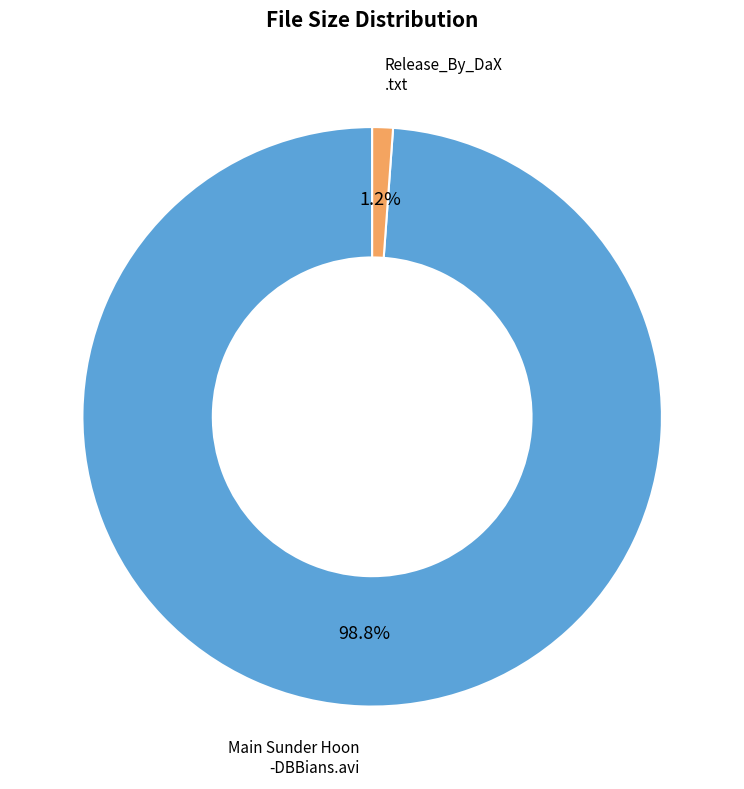

Count the number of slices in the pie.

2